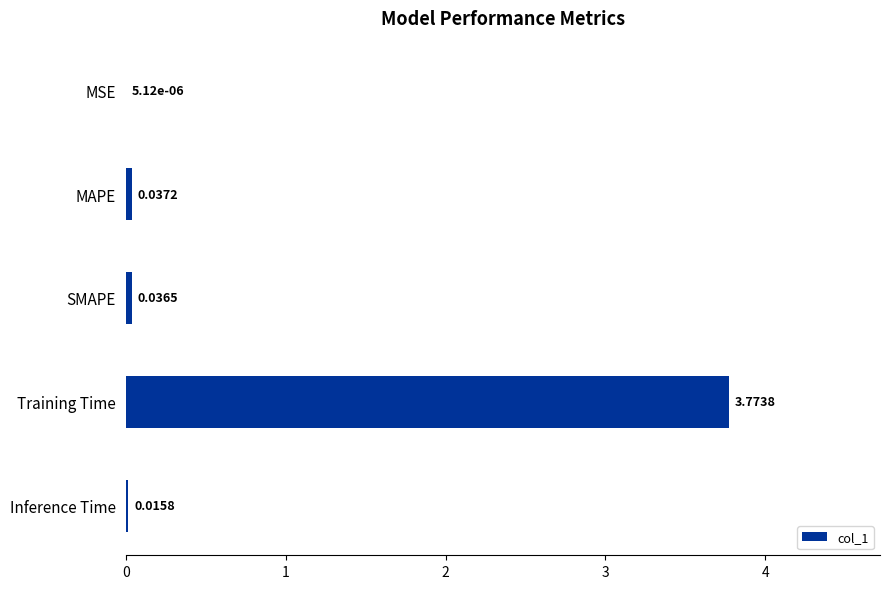

What is the sum of all values?

3.9